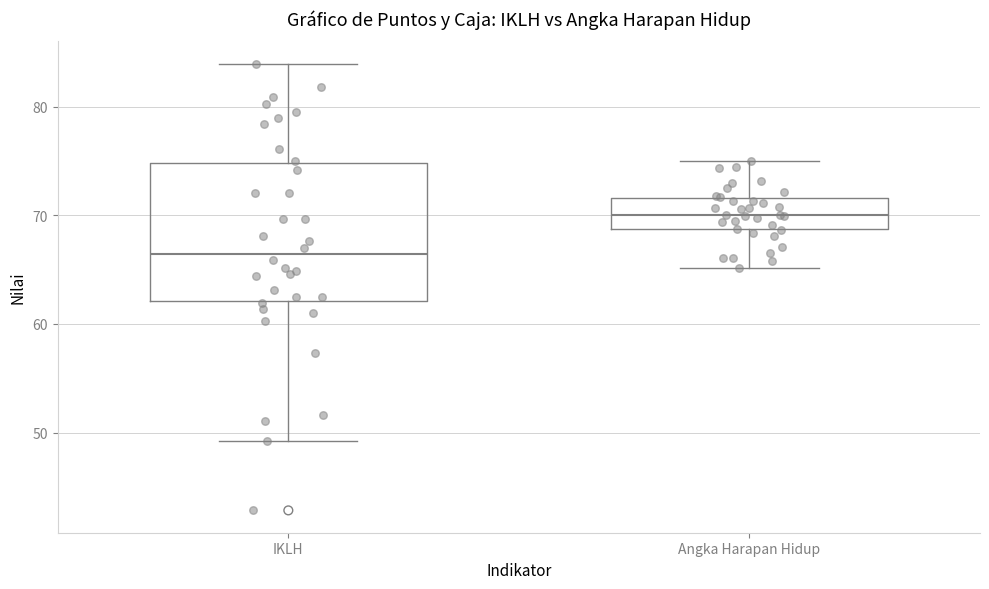

Where is the upper edge of the box for Angka Harapan Hidup on the y-axis? The values are not printed on the chart, so give them approximately, as read against the axis.

72